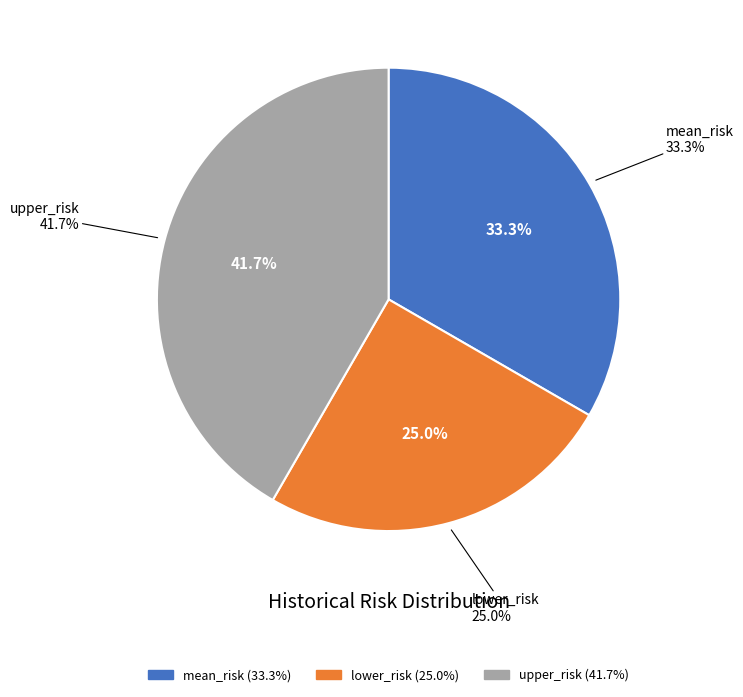

What percentage do upper_risk and mean_risk together represent?

75.0%